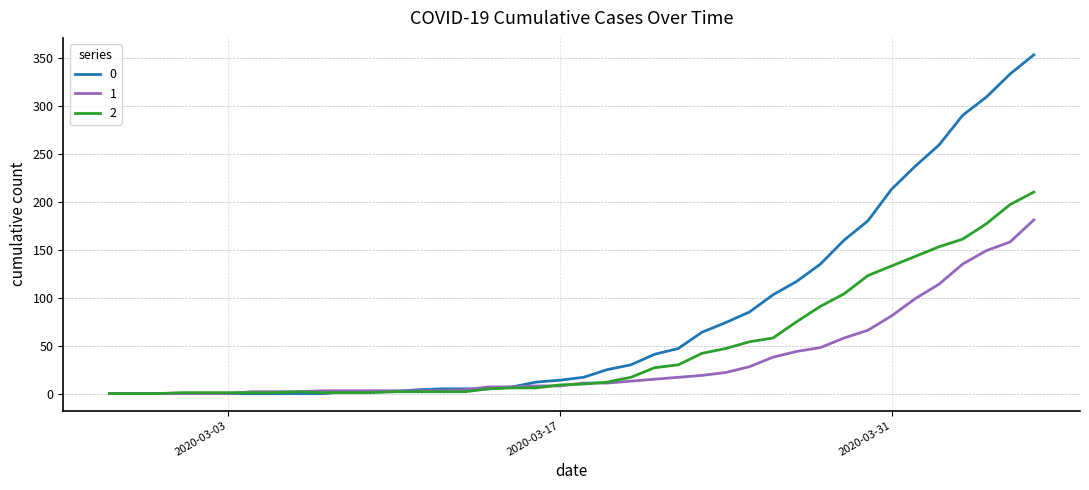

Rank the series by their maximum value, from lowest to highest.

1, 2, 0